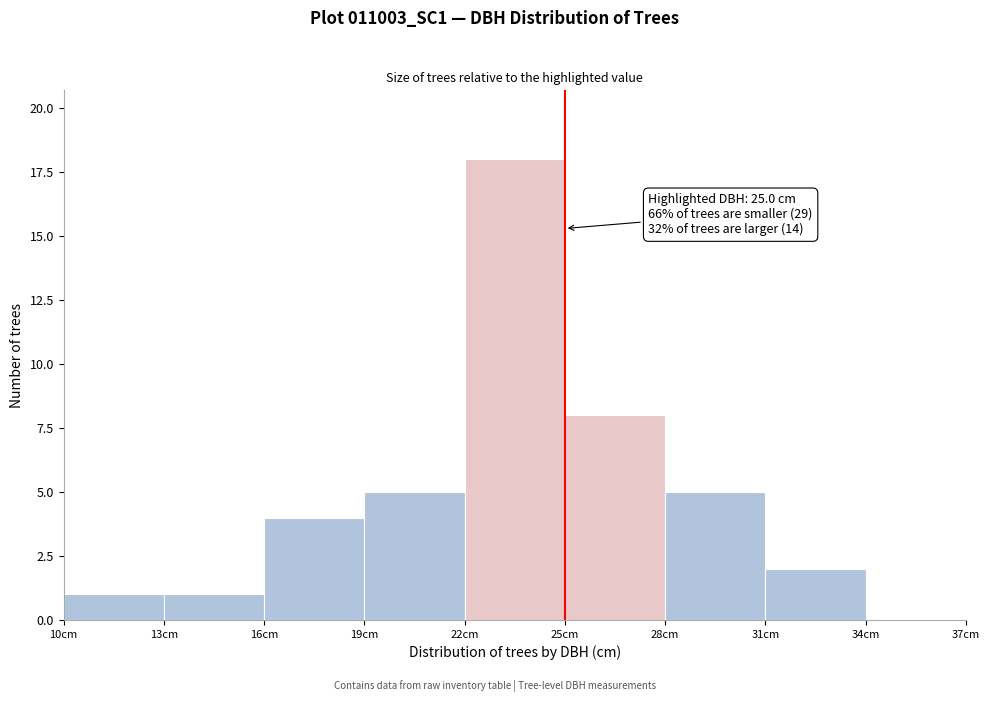

Over which range of the x-axis is the bar tallest?

22 to 25